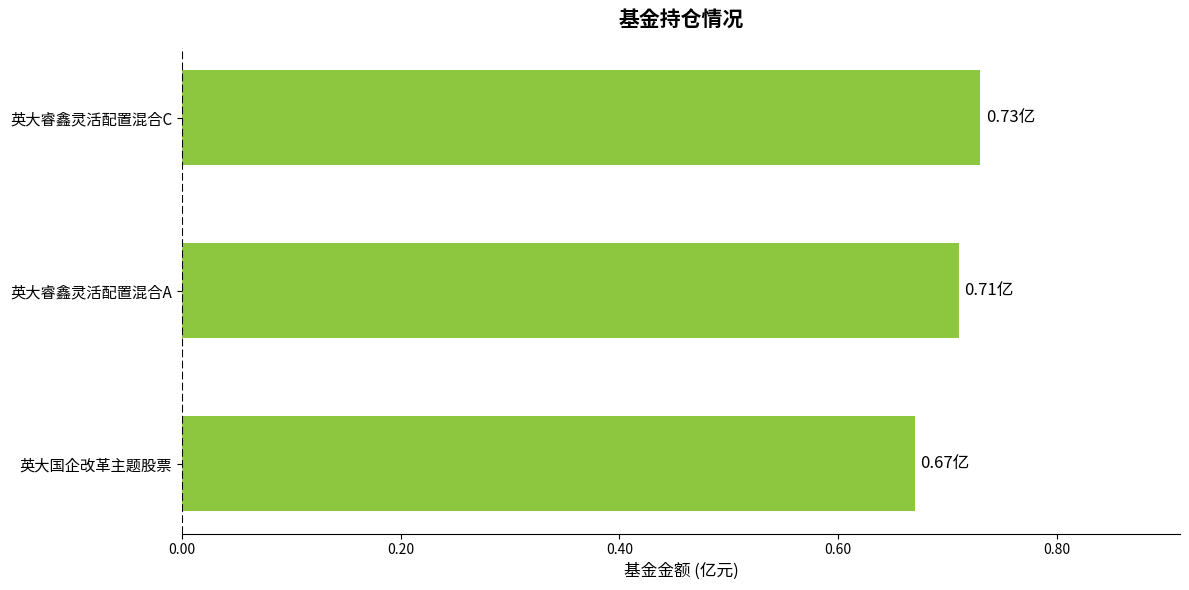

Count the number of data series in this chart.

1